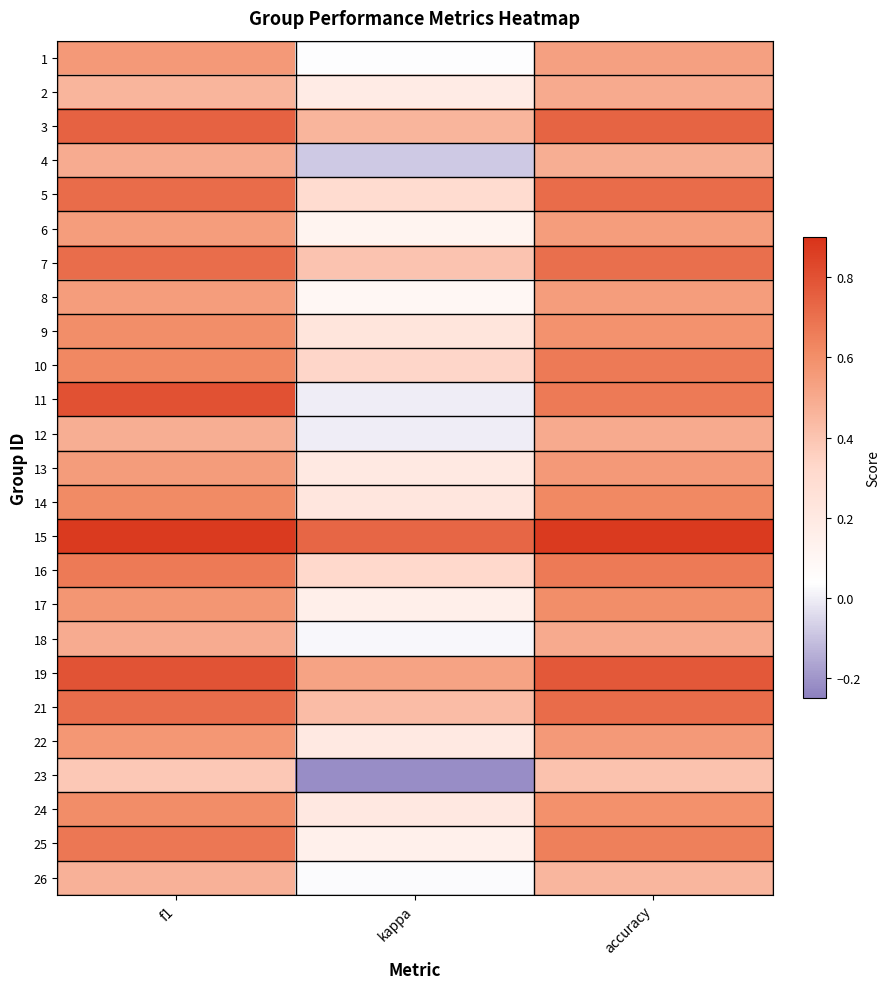

What is the spread (max minus min) of values at accuracy?

0.5